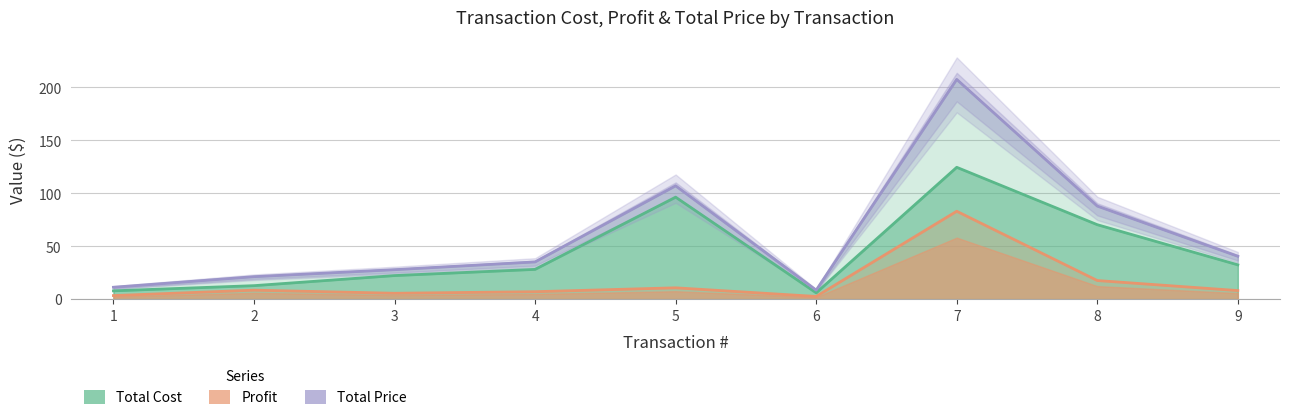

Rank the series by their average value, from lowest to highest.

Profit, Total Cost, Total Price